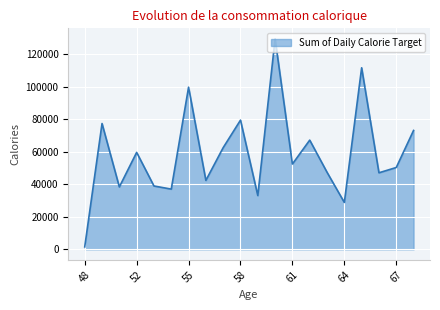

How many distinct data groups are displayed?

1